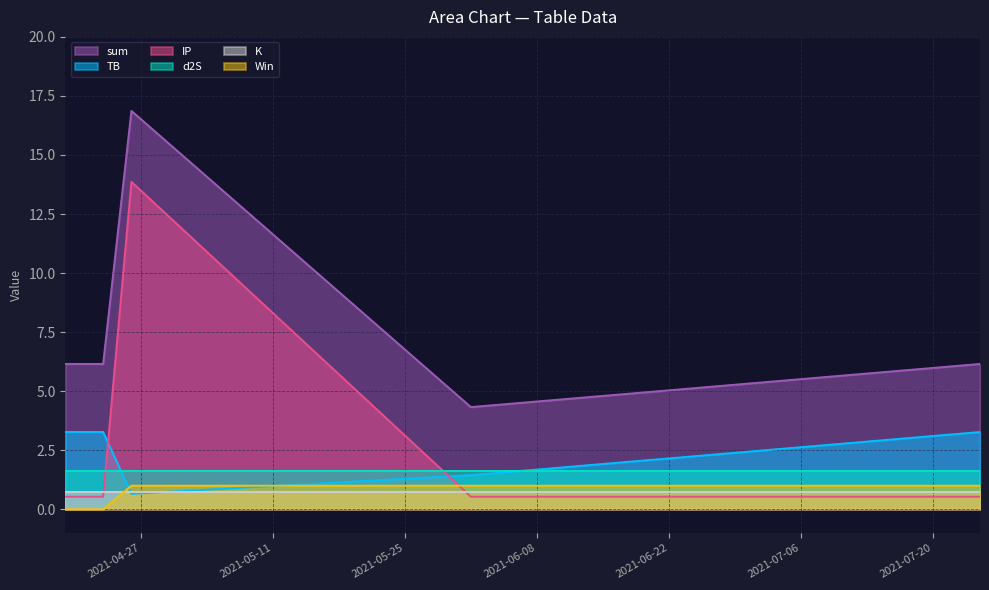

What is the value of the TB point at the 2nd from the left?

3.3